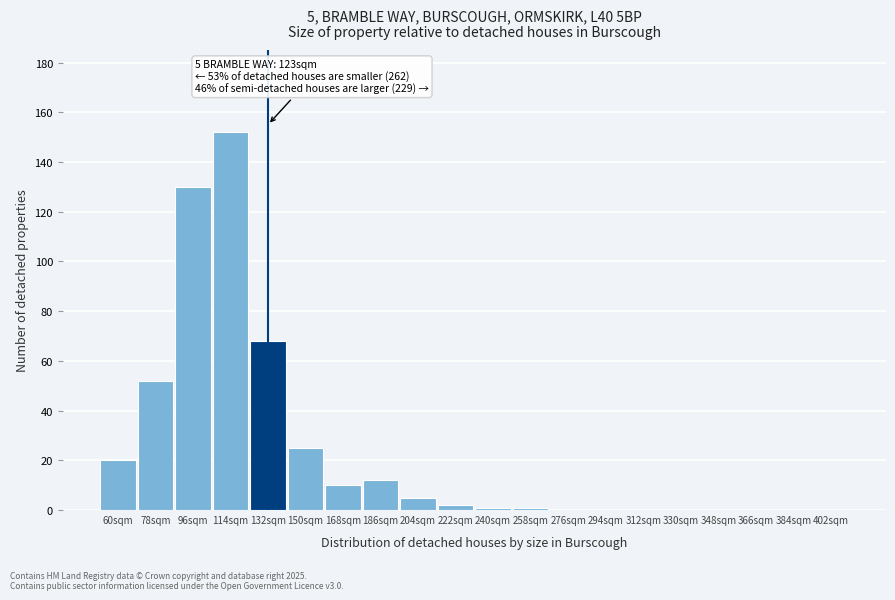

Reading right to left, what are all the values shown in this chart?

402sqm=0	384sqm=0	366sqm=0	348sqm=0	330sqm=0	312sqm=0	294sqm=0	276sqm=0	258sqm=1	240sqm=1	222sqm=2	204sqm=5	186sqm=12	168sqm=10	150sqm=25	132sqm=68	114sqm=152	96sqm=130	78sqm=52	60sqm=20